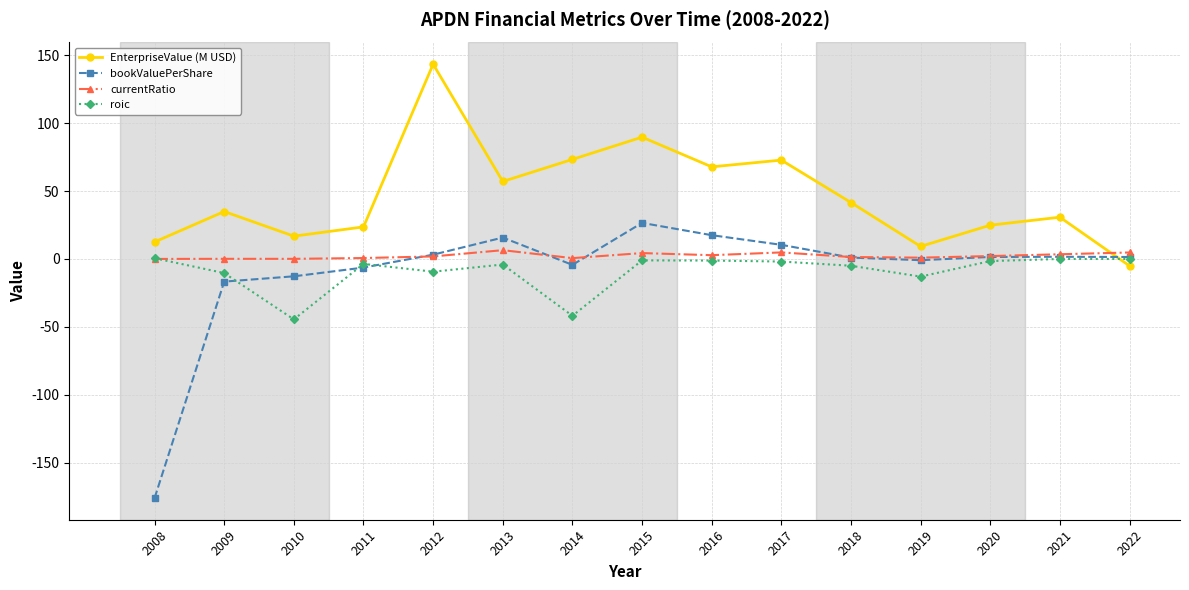

Is the value of roic at 2018 greater than the value of currentRatio at 2017?

No